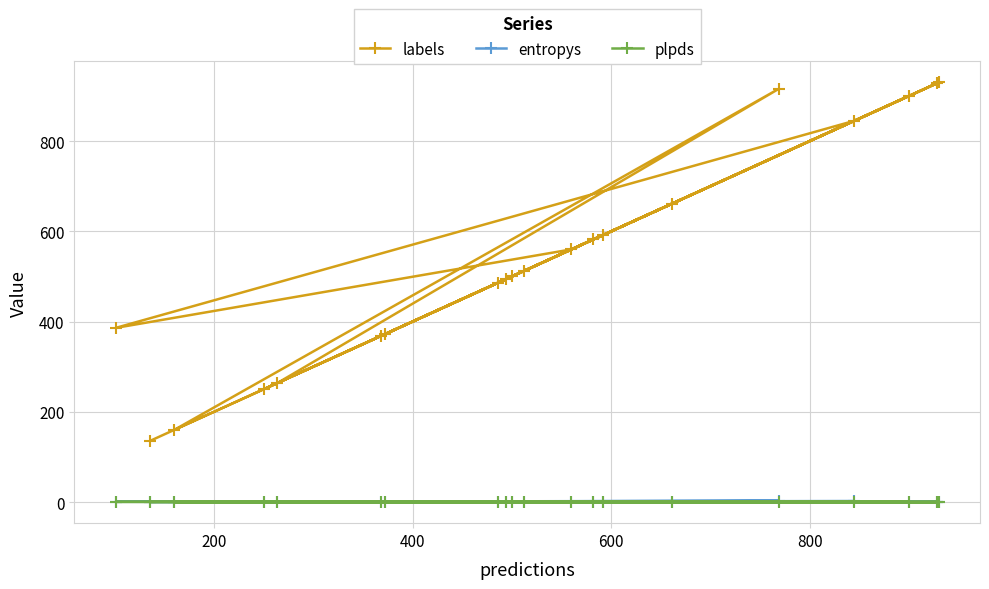

Which series has the largest range (max minus min)?

labels